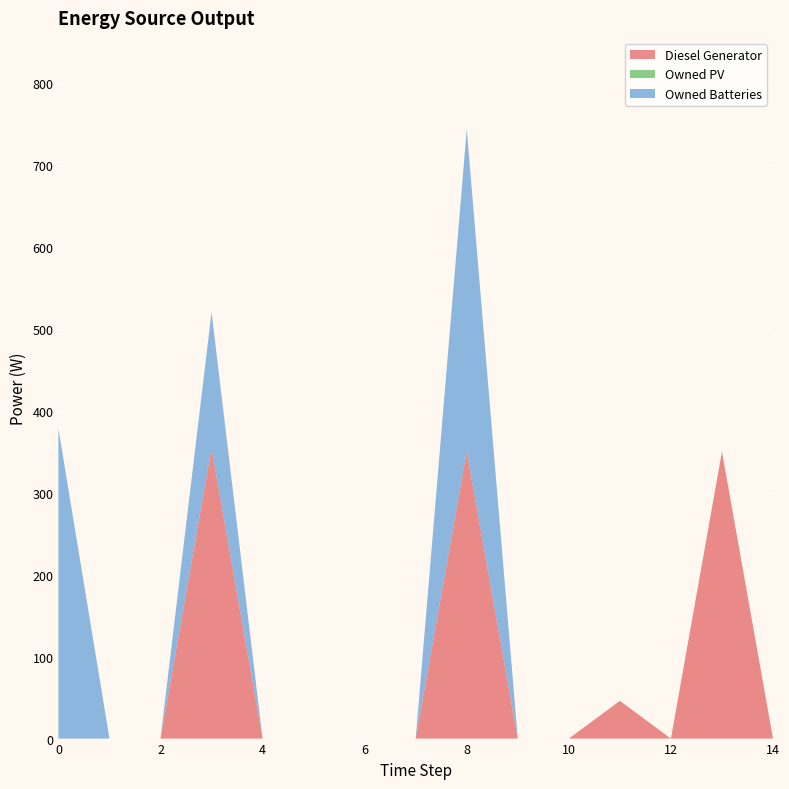

Reading right to left, list all the values displayed in this chart.

Diesel Generator: 14=0	13=350	12=0	11=46	10=0	9=0	8=350	7=0	6=0	5=0	4=0	3=354	2=0	1=0	0=0
Owned PV: 14=0	13=0	12=0	11=0	10=0	9=0	8=0	7=0	6=0	5=0	4=0	3=0	2=0	1=0	0=0
Owned Batteries: 14=0	13=0	12=0	11=0	10=0	9=0	8=393	7=0	6=0	5=0	4=0	3=166	2=0	1=0	0=378